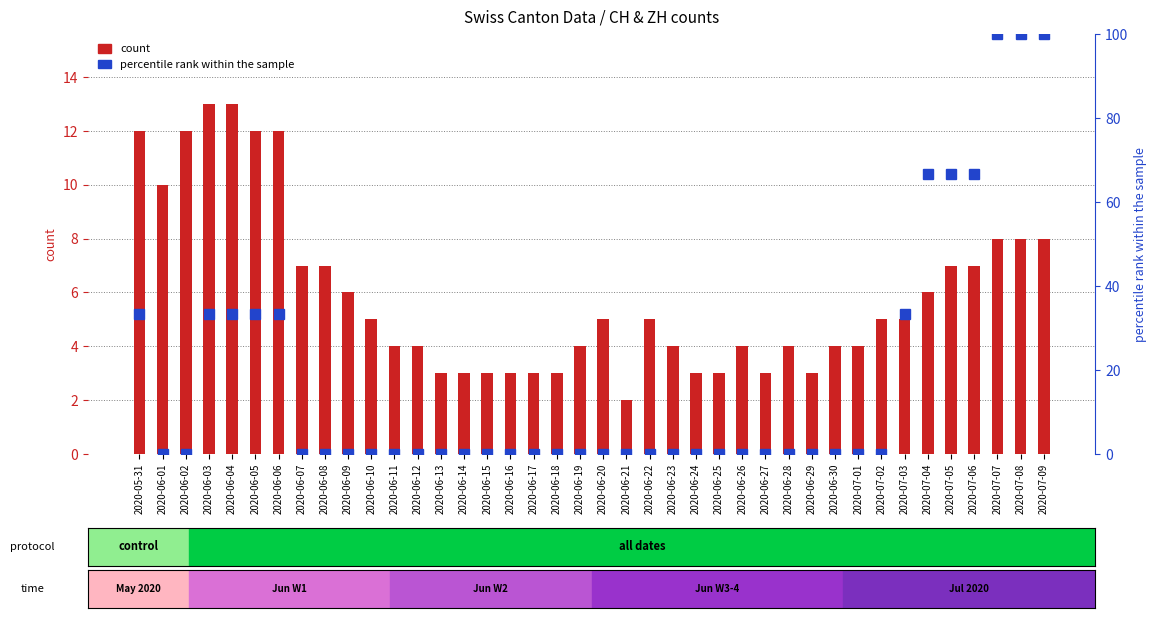

Which category has the lowest value in the percentile rank within sample (ZH) series?

2020-06-01